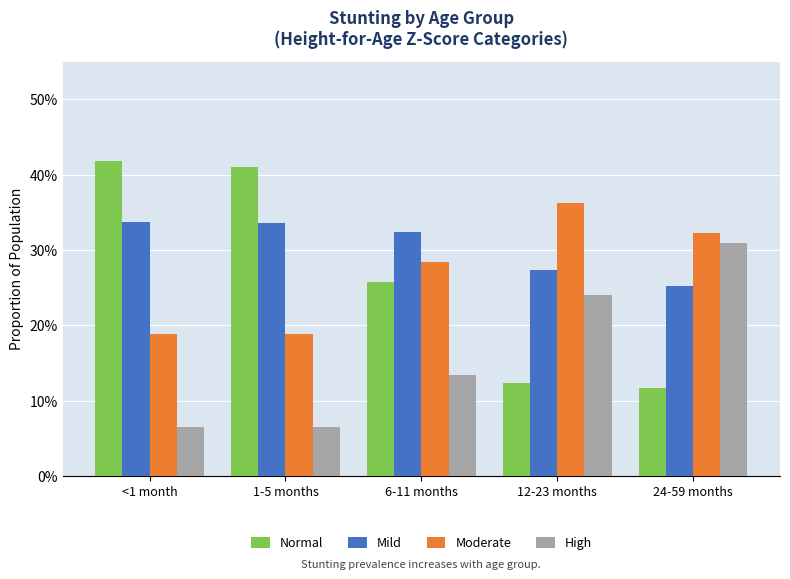

List the series in order of their peak value, lowest first.

High, Mild, Moderate, Normal